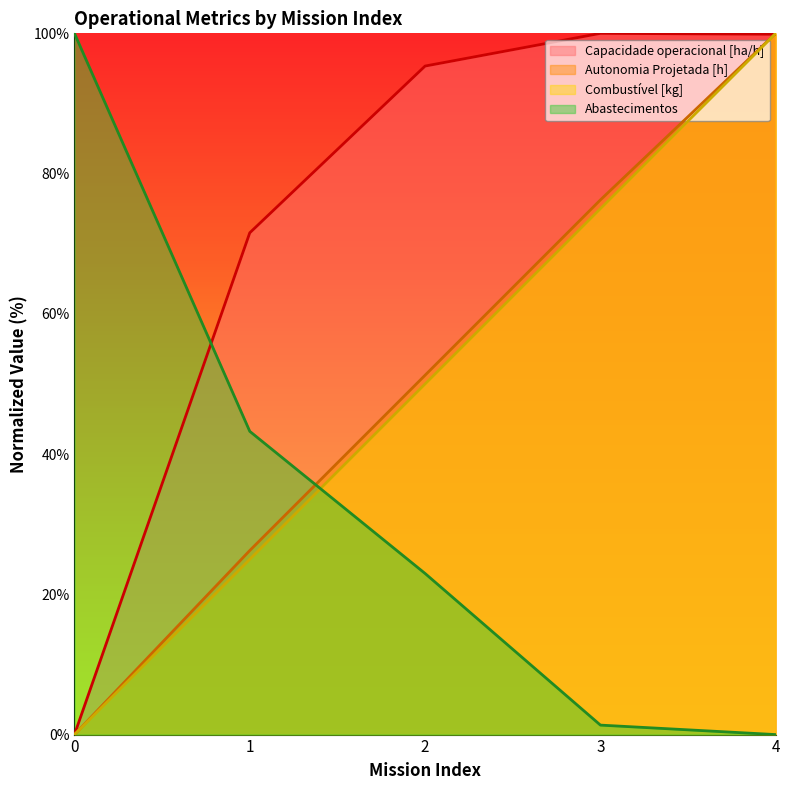

How many times do Abastecimentos and Capacidade operacional [ha/h] cross each other?

1